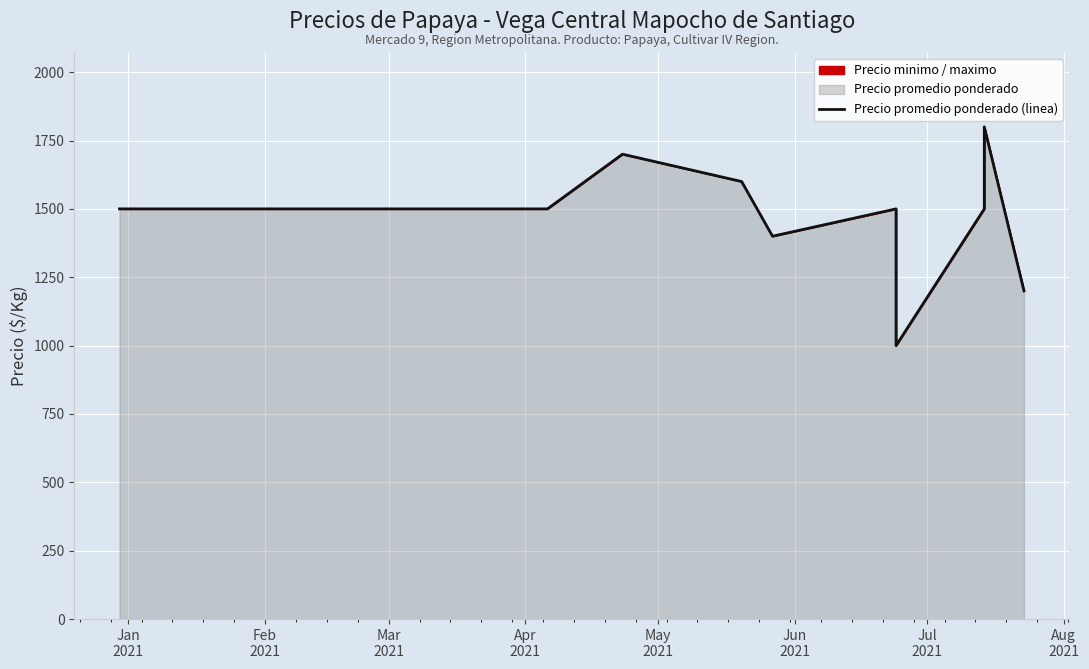

What value does the data have at Jun
2021, to the nearest 50?

1500